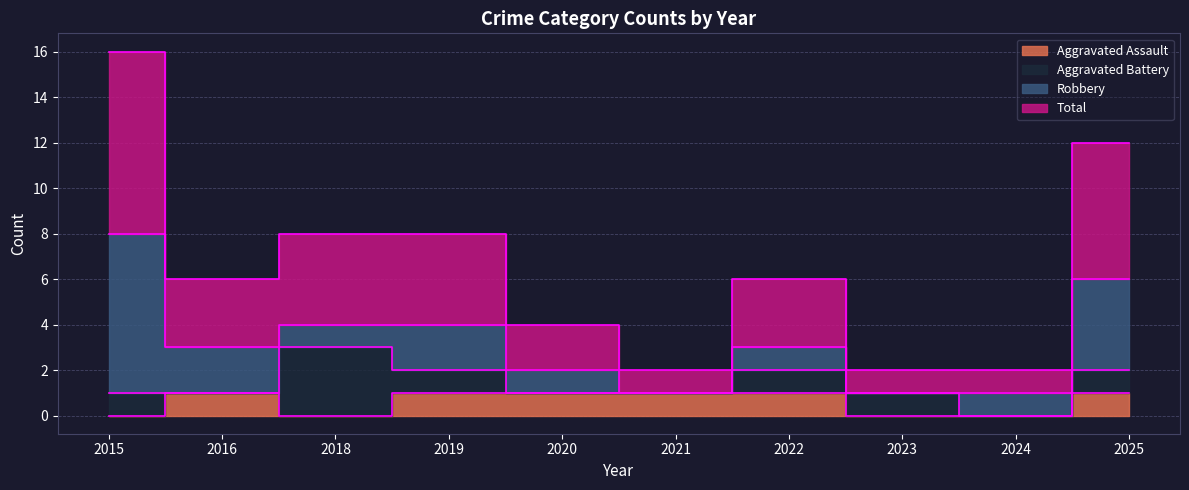

True or false: Aggravated Assault has a value of 0 at 2023.

True